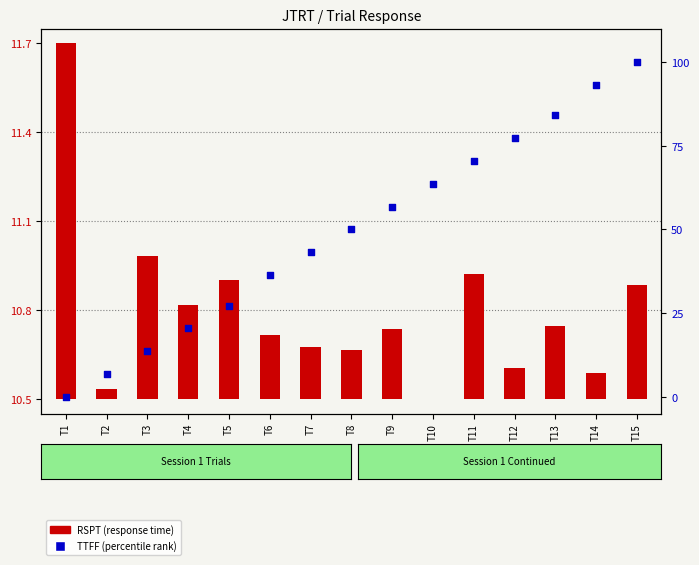

Is the value of RSPT (response time) at T6 greater than the value of TTFF (percentile) at T13?

No